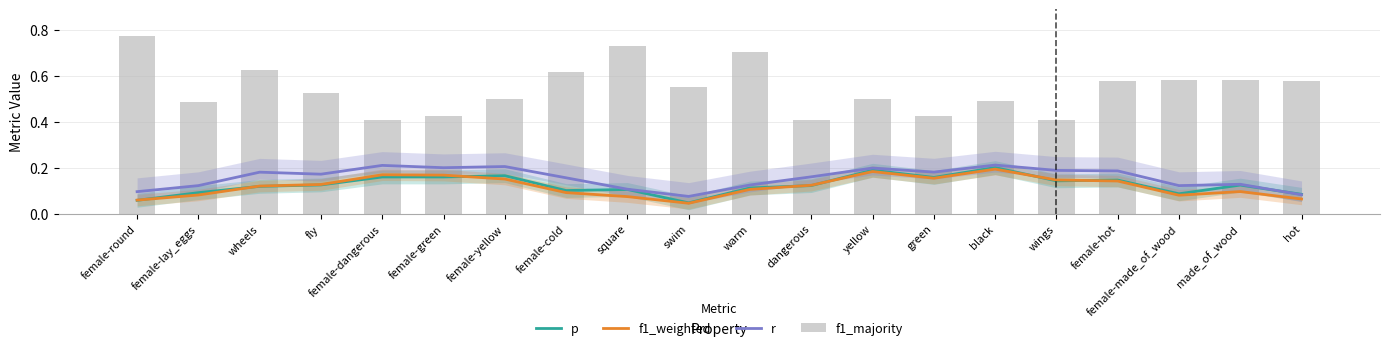

What is the difference between the p values at wings and hot?

0.1